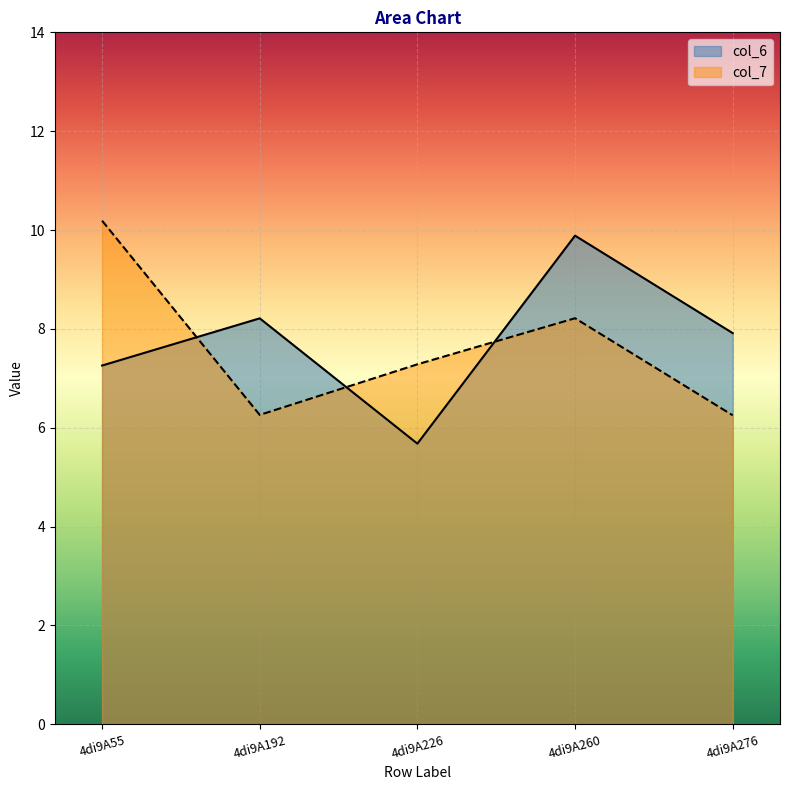

True or false: col_6 has more than 1 interior local peaks.

True